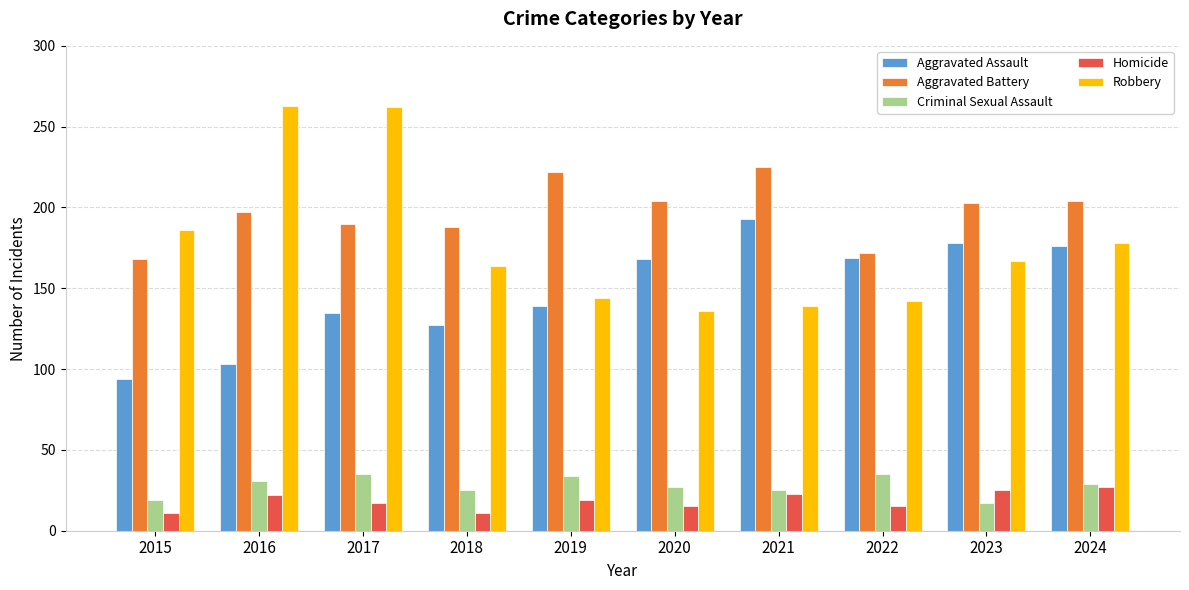

Does the chart contain any negative values?

No